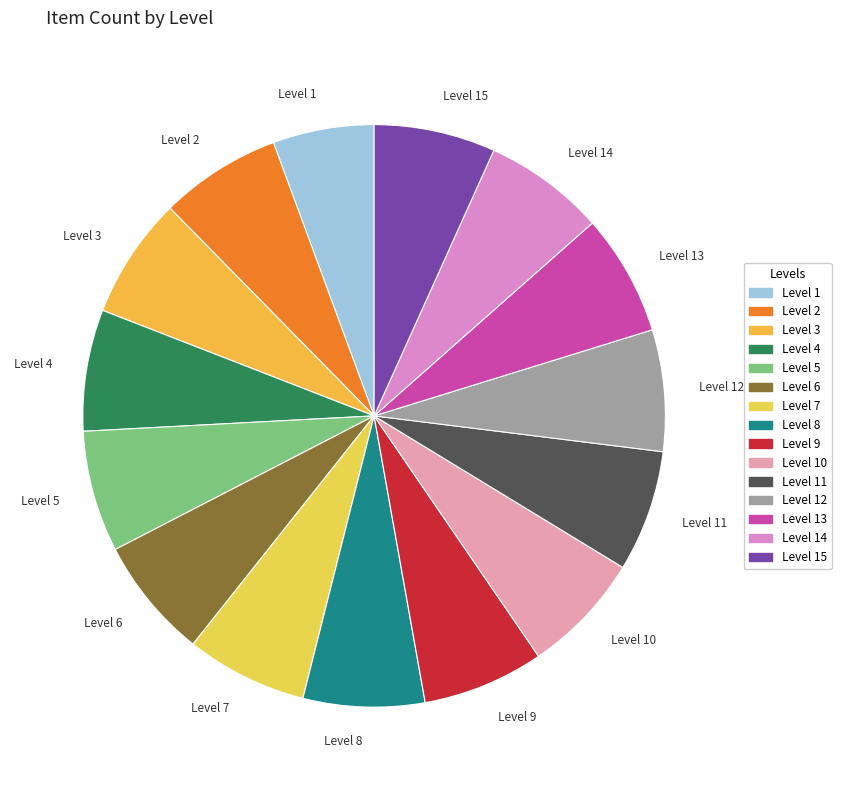

What is the smallest slice in the pie chart?

Level 1